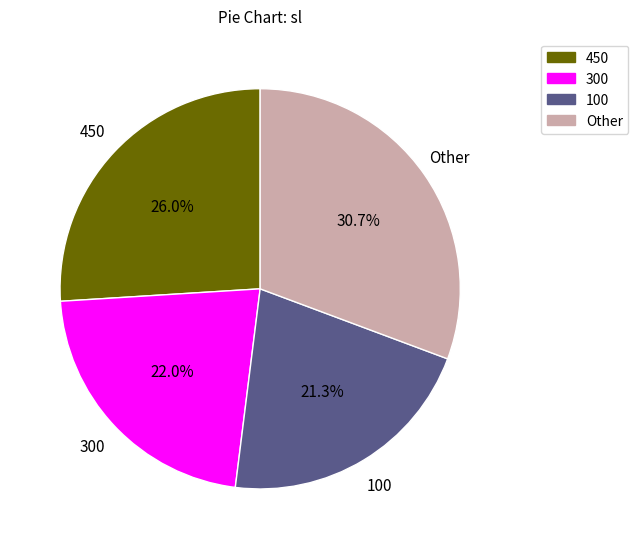

Rank the categories by value from highest to lowest.

Other, 450, 300, 100